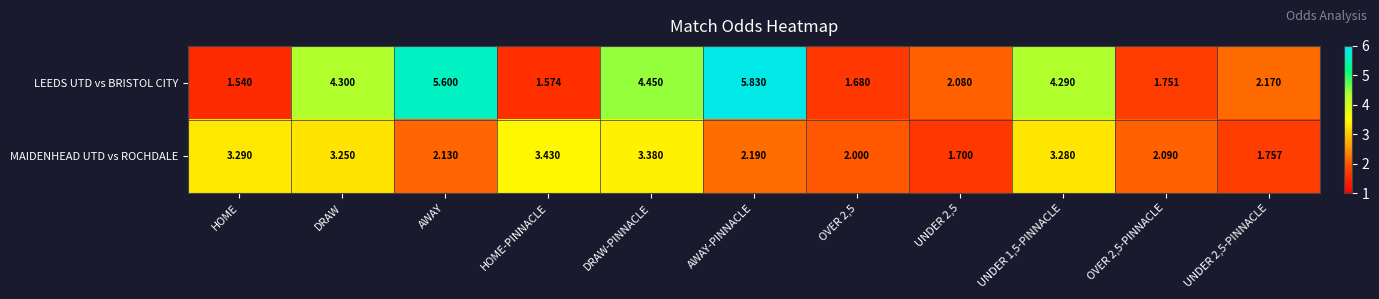

How many data points in MAIDENHEAD UTD vs ROCHDALE are less than 2?

2